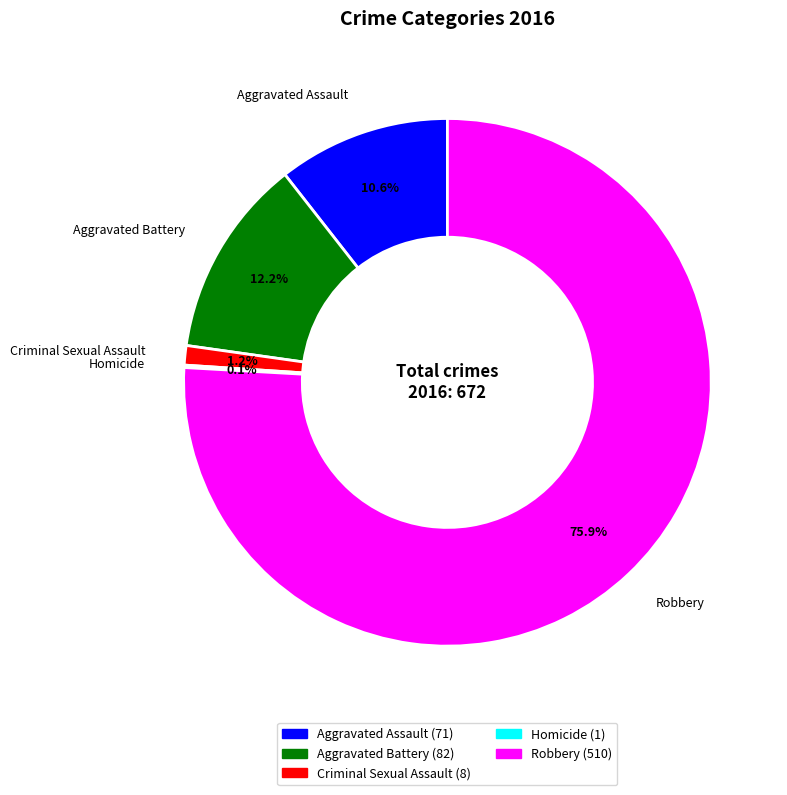

Does any single category account for the majority?

Yes